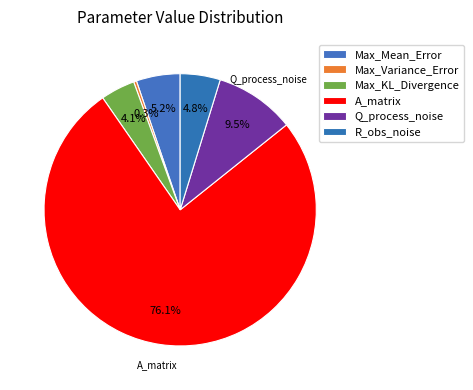

The Max_Mean_Error slice represents 13% of the pie. True or false?

False